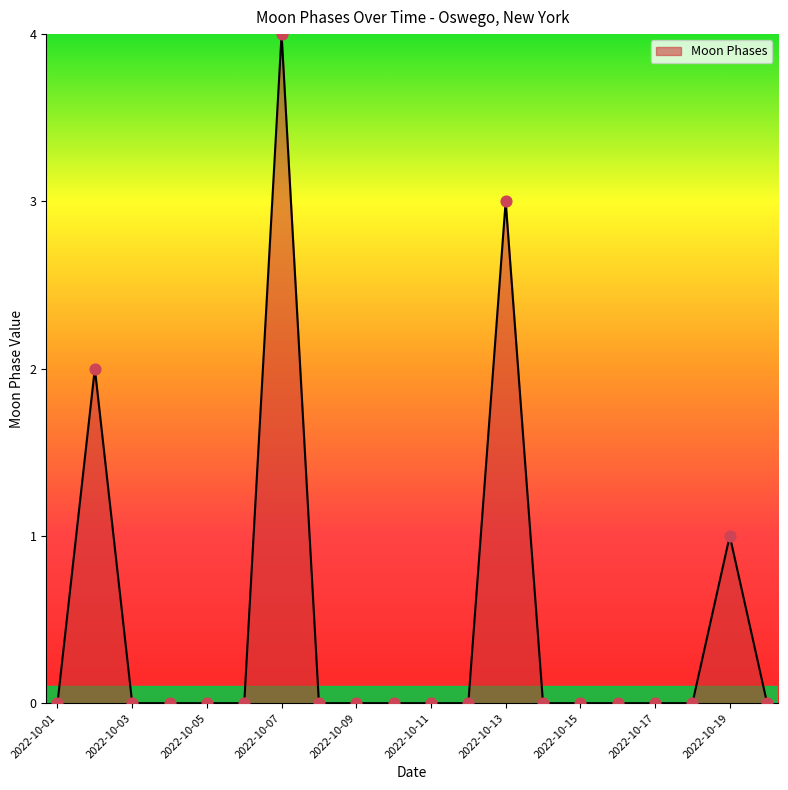

What is the greatest value displayed?

4